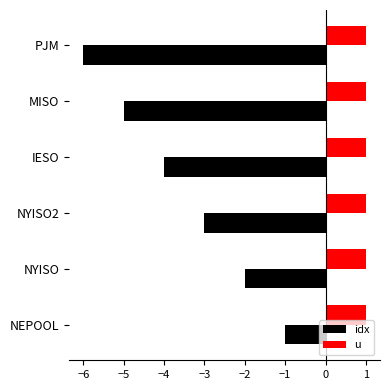

Count the number of data series in this chart.

2